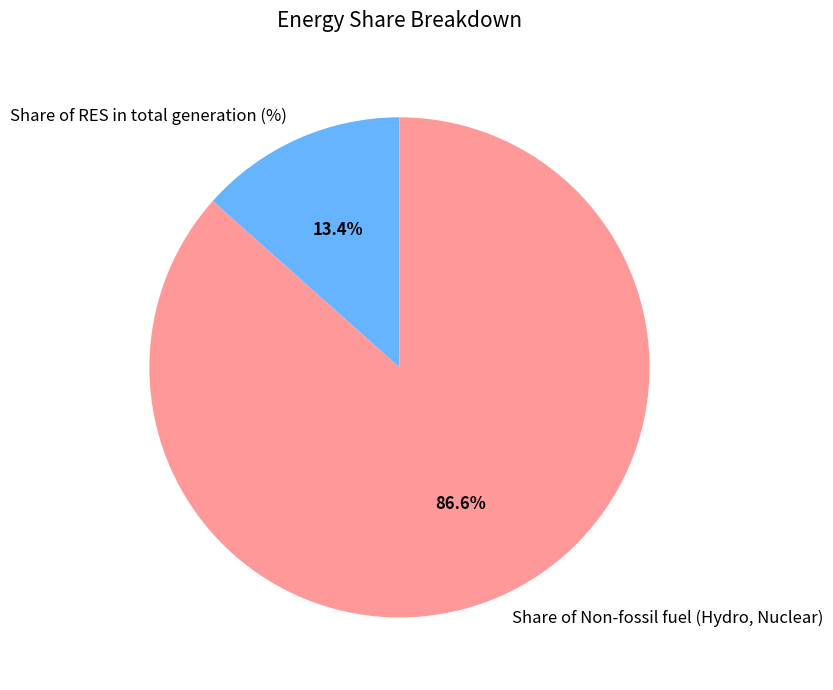

What is the ratio of the value at Share of RES in total generation (%) to the value at Share of Non-fossil fuel (Hydro, Nuclear)?

0.2